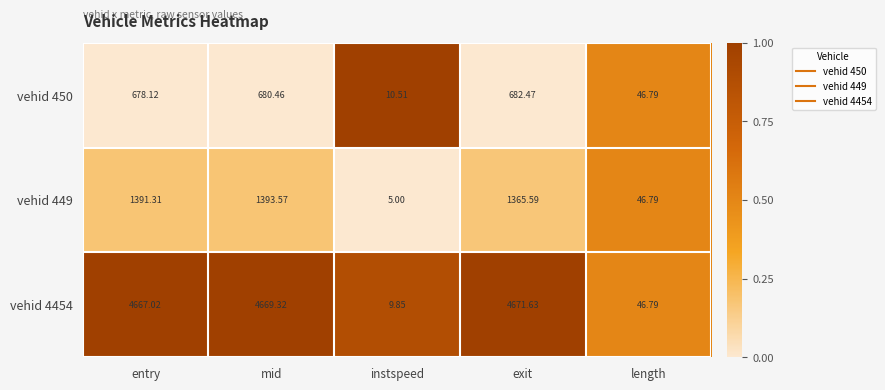

Which series changed the most between mid and length?

vehid 4454